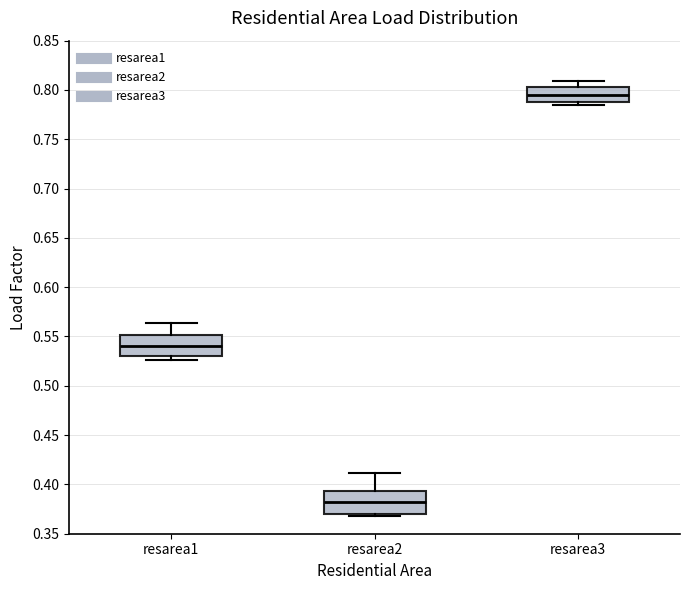

Reading left to right, transcribe this box plot: for each box, give where its median line is, the range the box spans, and where its two whiskers end, as read against the y-axis. The values are not printed on the chart, so give them approximately, as read against the axis.

resarea1: median 0.540, box 0.530 to 0.550, whiskers 0.525 to 0.565
resarea2: median 0.380, box 0.370 to 0.395, whiskers 0.370 (just below the box's lower edge) to 0.410
resarea3: median 0.795, box 0.790 to 0.805, whiskers 0.785 to 0.810